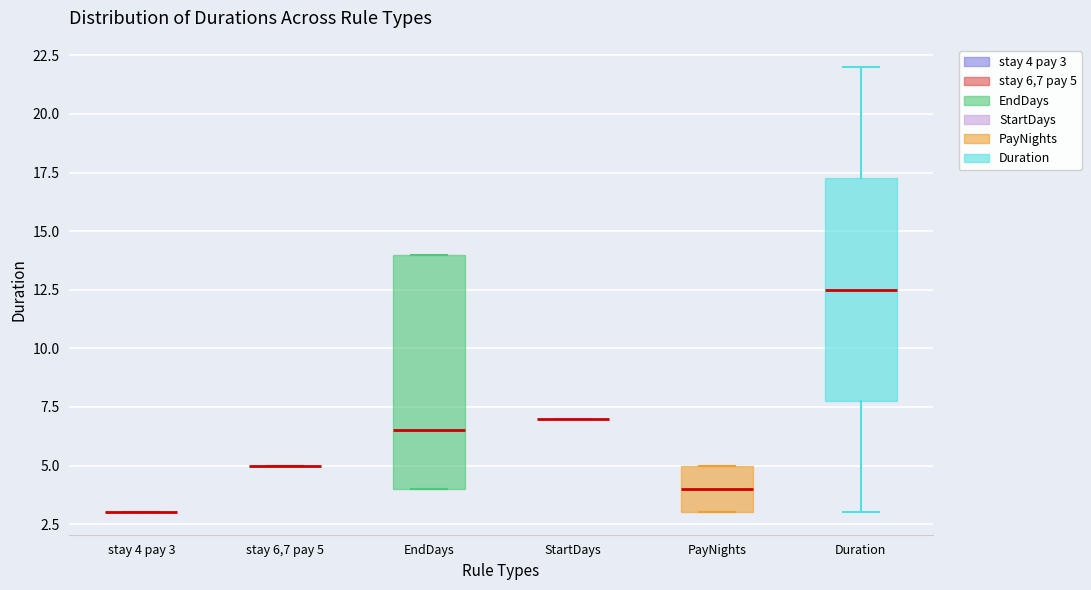

Which box is the tallest, from its lower edge to its upper edge?

EndDays